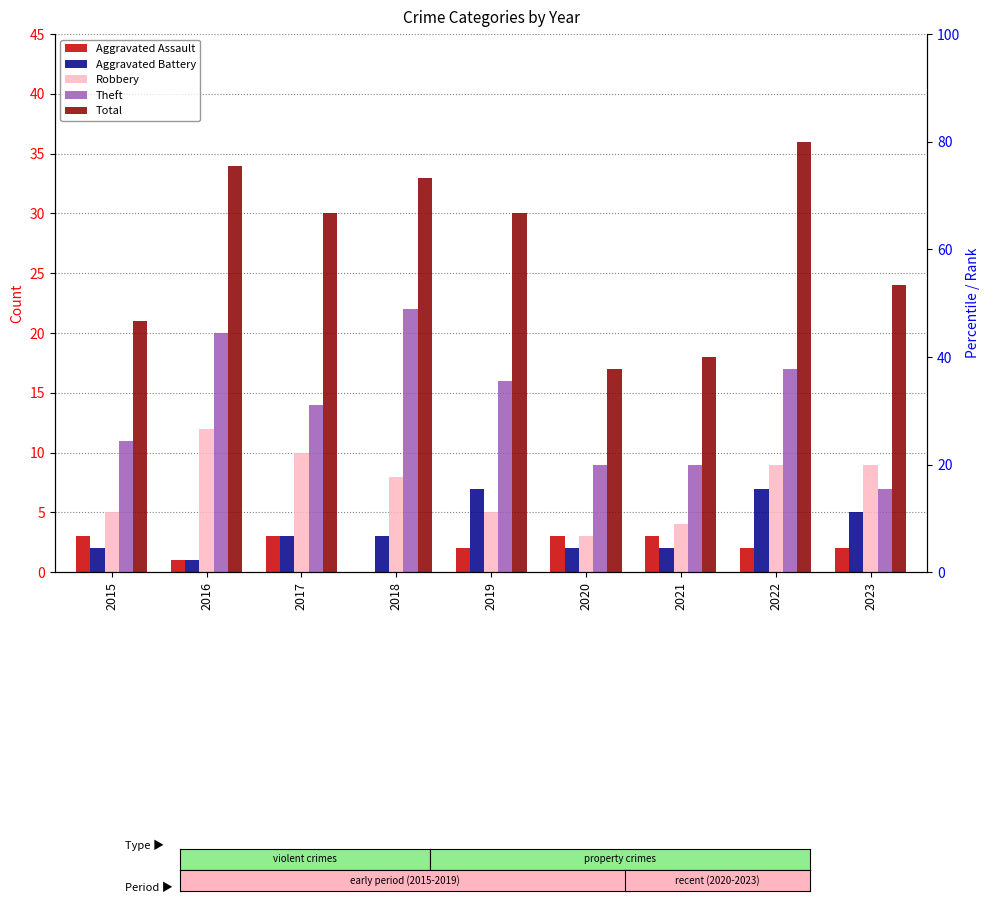

What is the value of the Robbery bar at the 9th from the left?

9